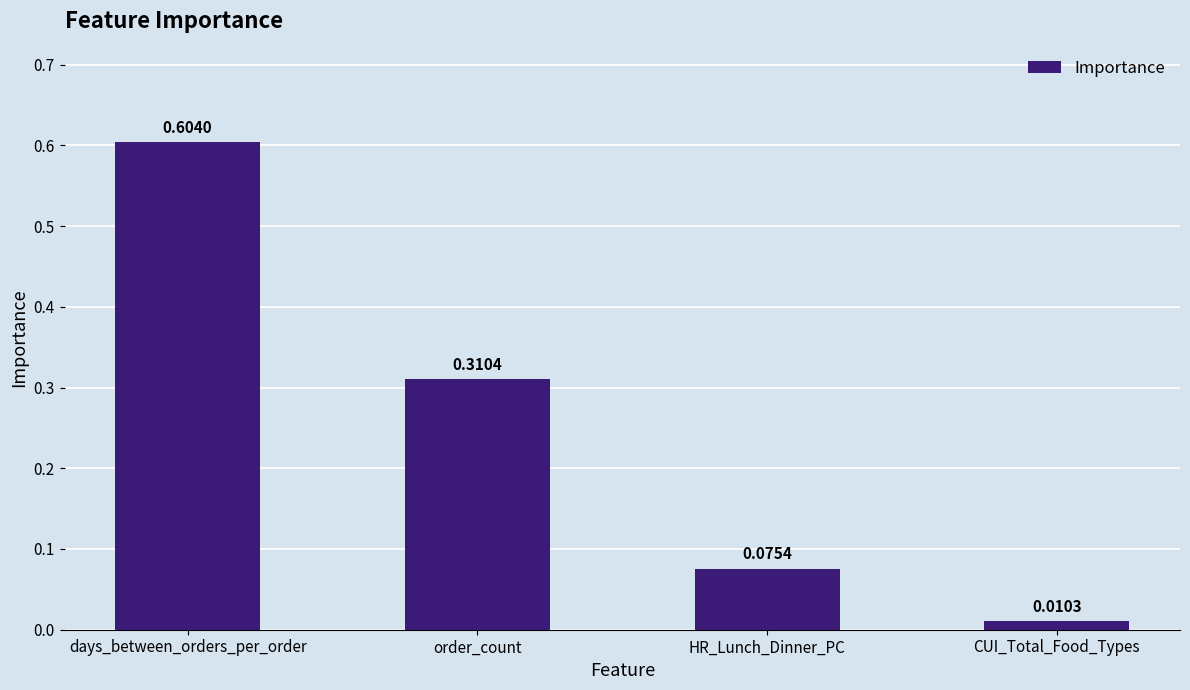

What is the sum of the values at HR_Lunch_Dinner_PC and days_between_orders_per_order?

0.7